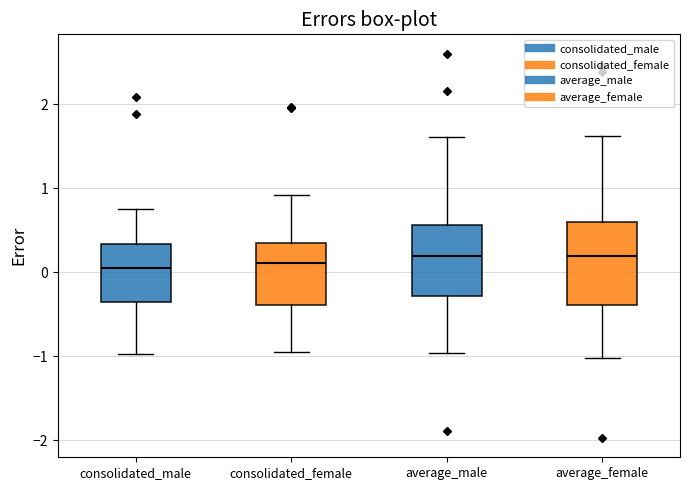

Where is the upper edge of the box for consolidated_female on the y-axis? The values are not printed on the chart, so give them approximately, as read against the axis.

0.4